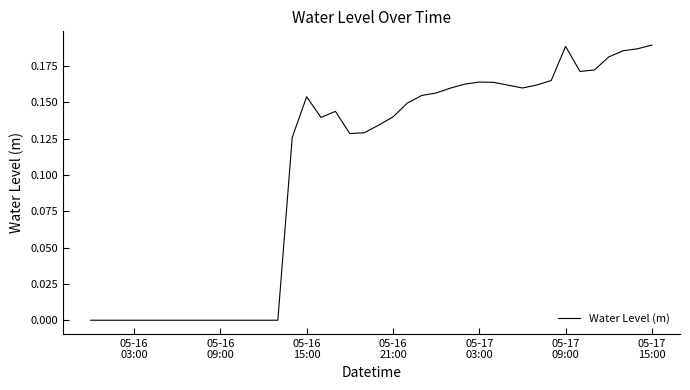

Reading left to right, list all the values displayed in this chart.

-0.0	-0.0	-0.0	-0.0	-0.0	-0.0	-0.0	-0.0	-0.0	-0.0	-0.0	-0.0	-0.0	-0.0	0.1	0.2	0.1	0.1	0.1	0.1	0.1	0.1	0.1	0.2	0.2	0.2	0.2	0.2	0.2	0.2	0.2	0.2	0.2	0.2	0.2	0.2	0.2	0.2	0.2	0.2